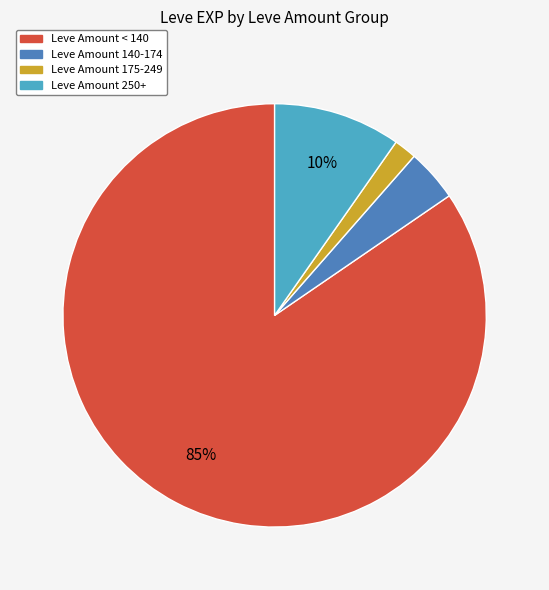

To the nearest percent, what is the average slice percentage?

25%